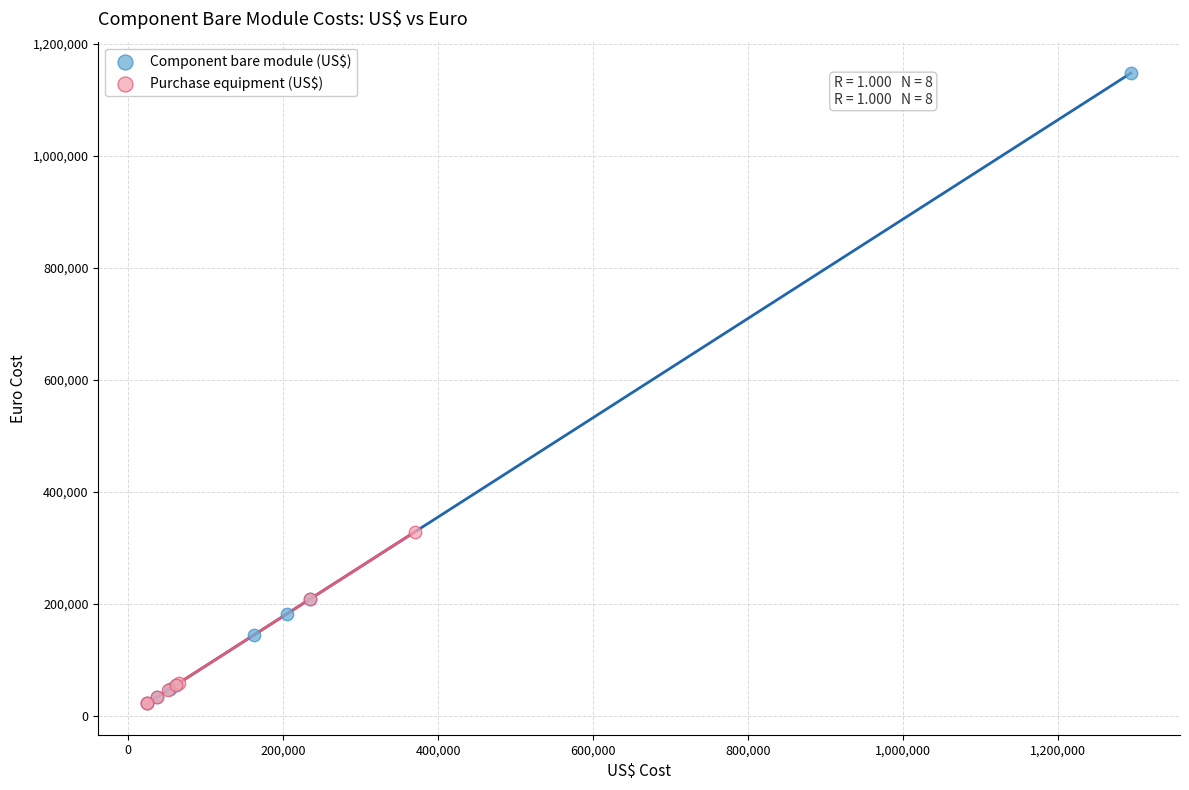

Which series has the largest Y range (max minus min)?

Component bare module (US$)